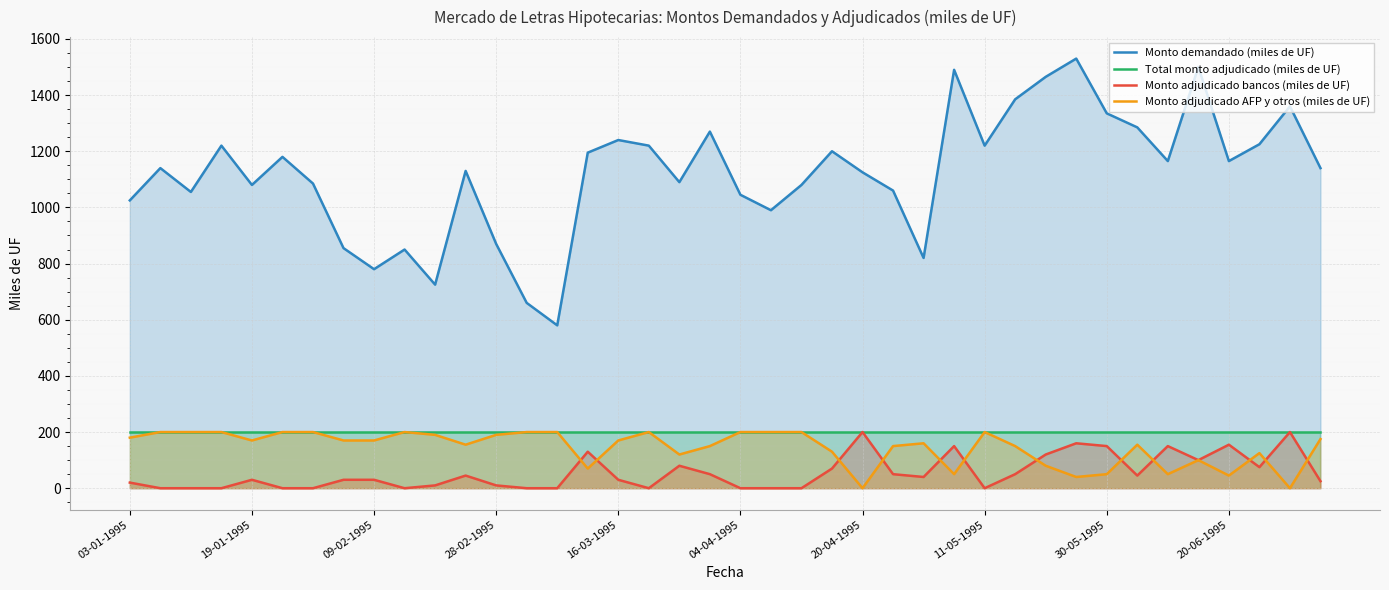

Which series has the widest spread of values?

Monto demandado (miles de UF)